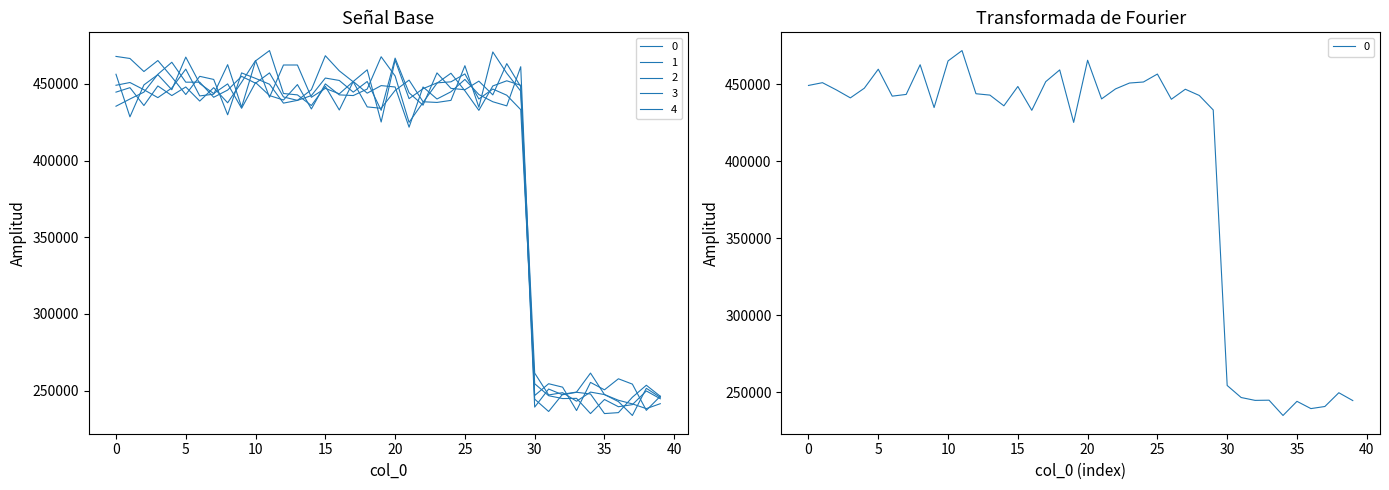

True or false: 3 has a value of 448672 at 27.

True